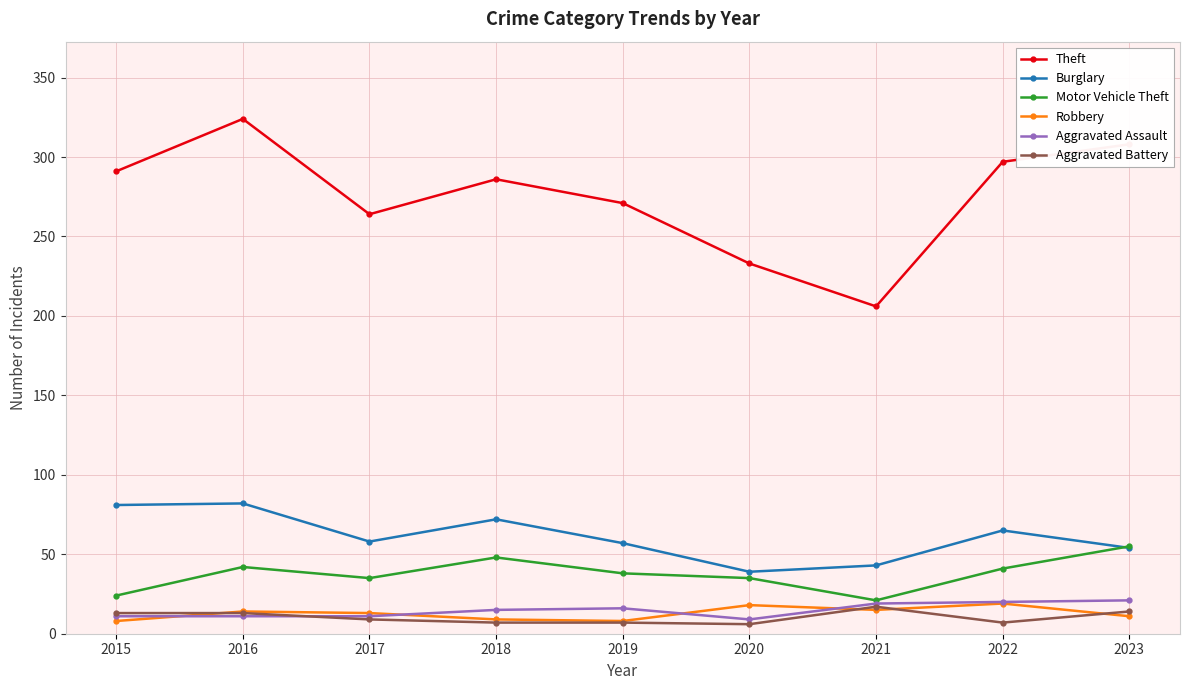

What is the total value across all series at 2016?

486